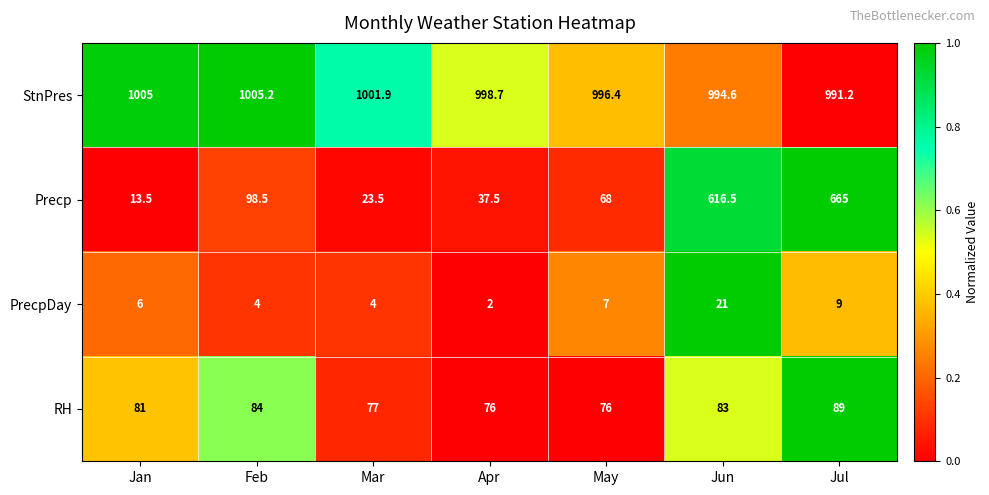

What is the sum of the PrecpDay values at Jan and Mar?

10.0